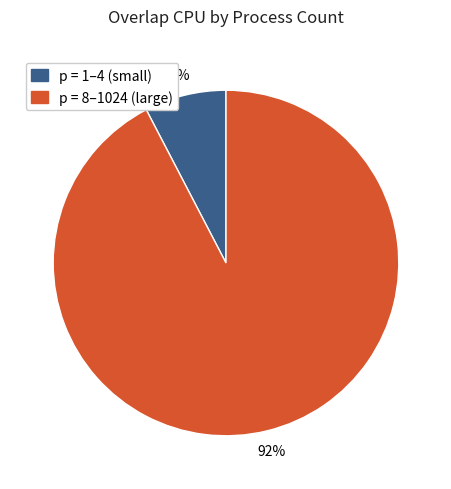

Count the number of slices in the pie.

2